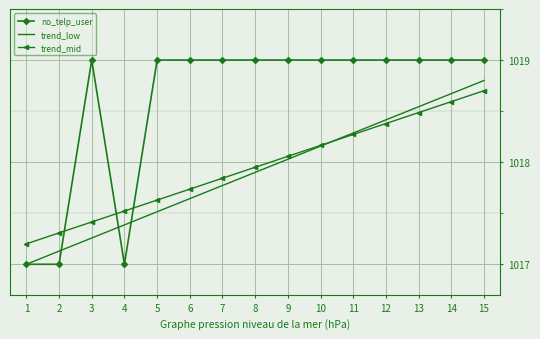

What is the difference between the maximum and minimum values in the trend_mid series?

1.5